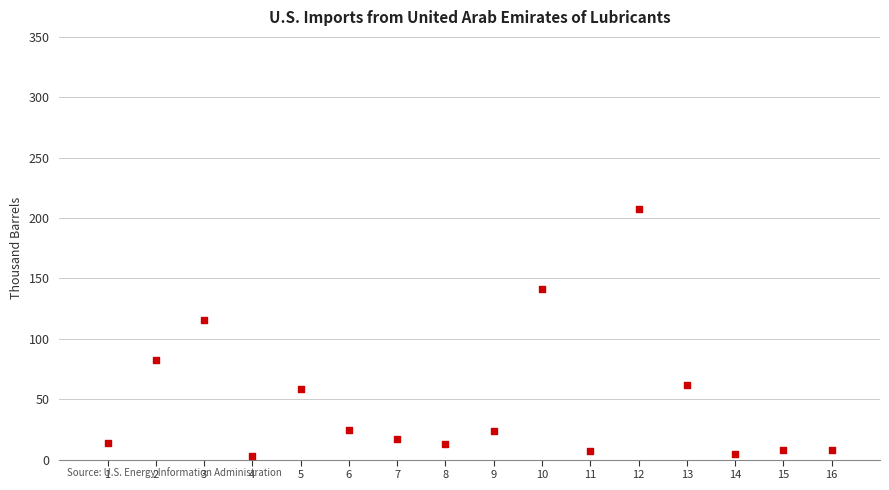

What Y value in the scatter plot is closest to 105?

115.4